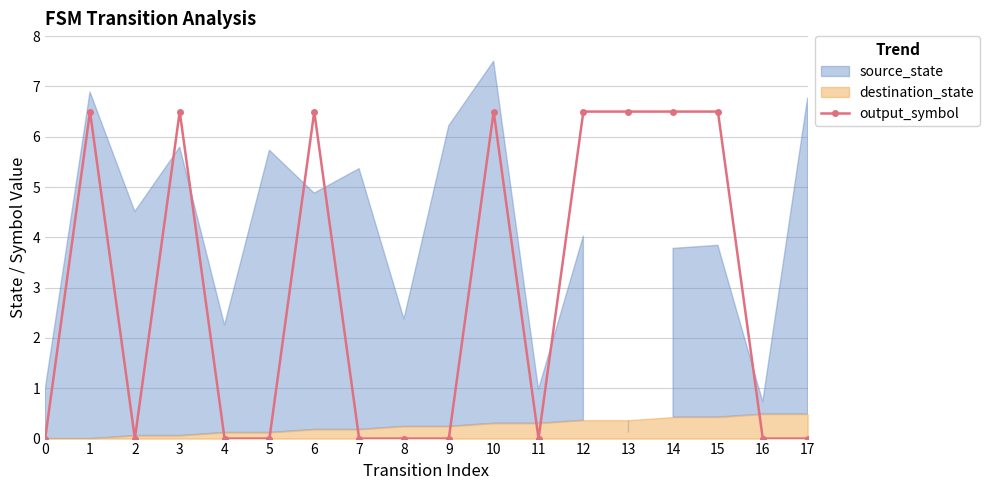

True or false: output_symbol has a value of 0.0 at 4.

True